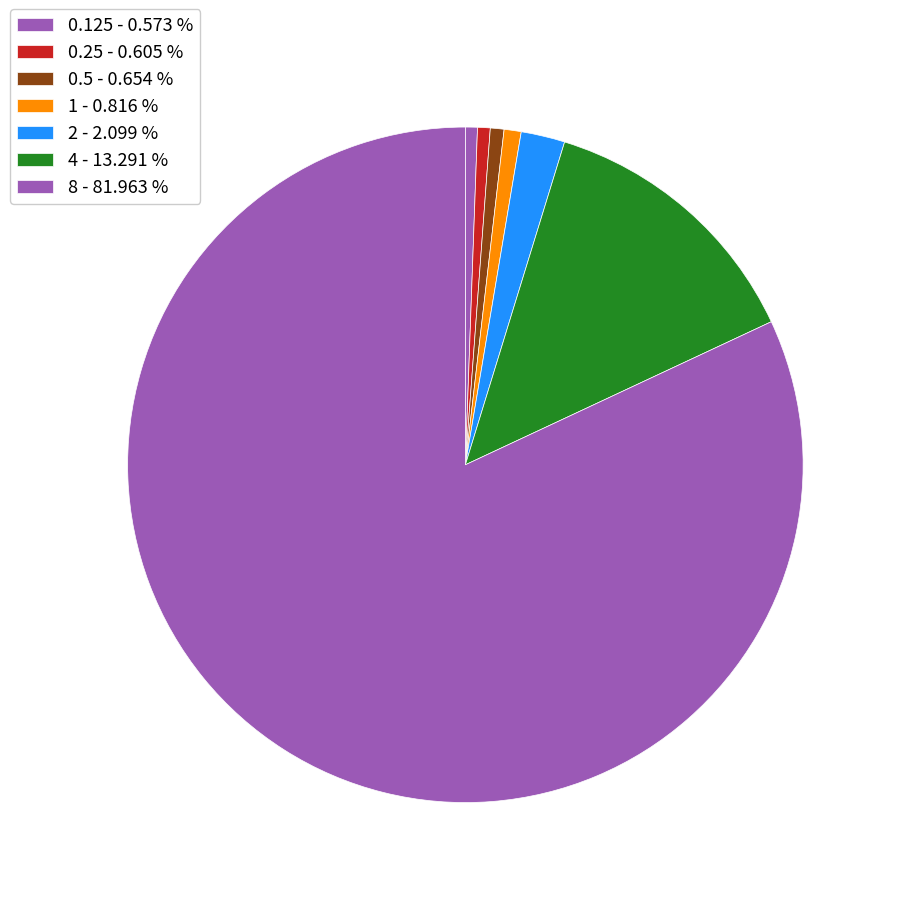

How many slices are in this pie chart?

7